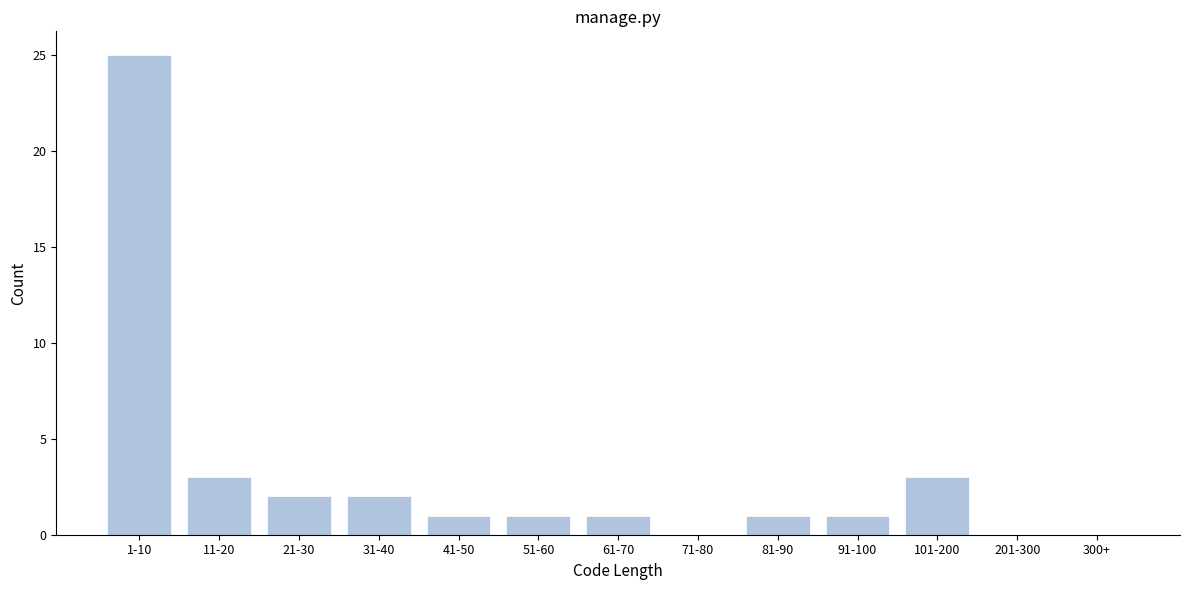

Reading right to left, transcribe all the data shown in this chart.

300+=0	201-300=0	101-200=3	91-100=1	81-90=1	71-80=0	61-70=1	51-60=1	41-50=1	31-40=2	21-30=2	11-20=3	1-10=25